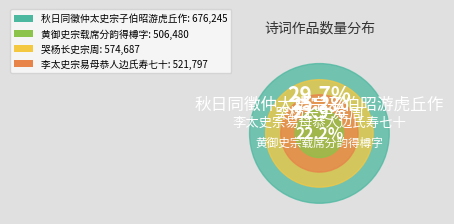

Count the number of slices in the pie.

4